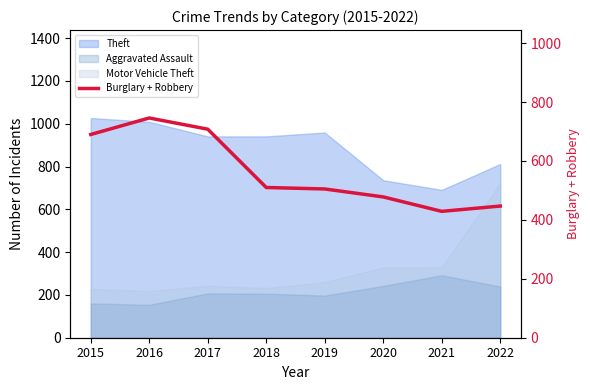

Between 2015 and 2016, which is larger?

2016